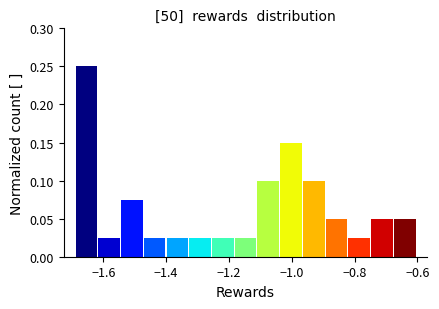

Read against the x-axis, roughly where is the centre of the tallest bar?

-1.66